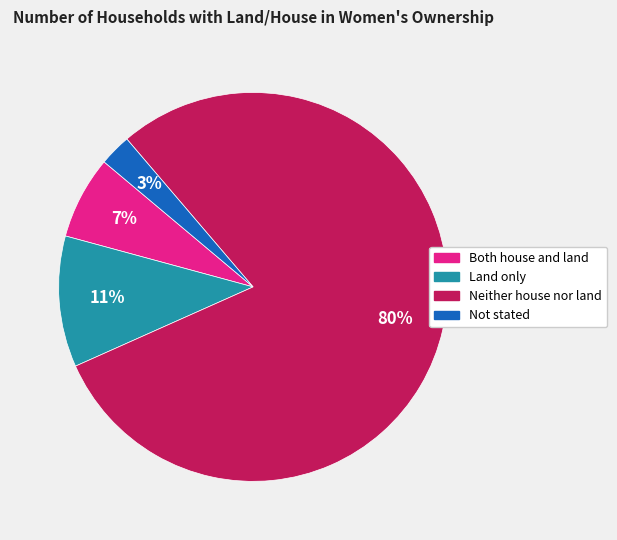

Which slice is the largest?

Neither house nor land